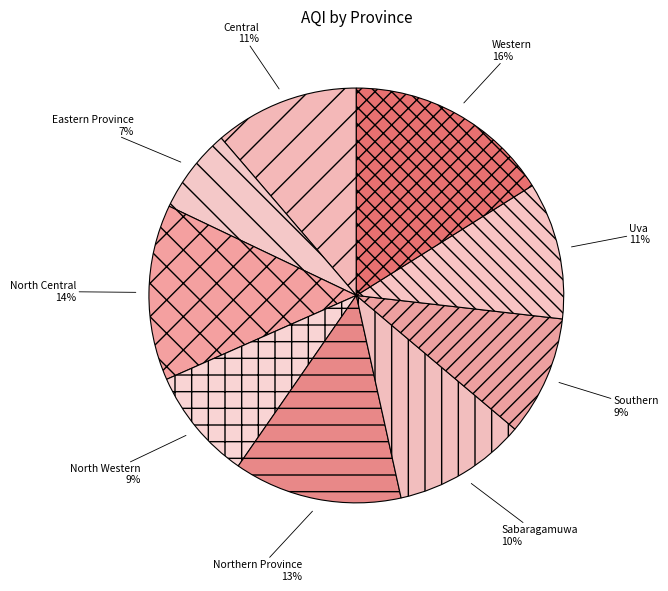

Do North Central and Western together represent more than half of the pie?

No